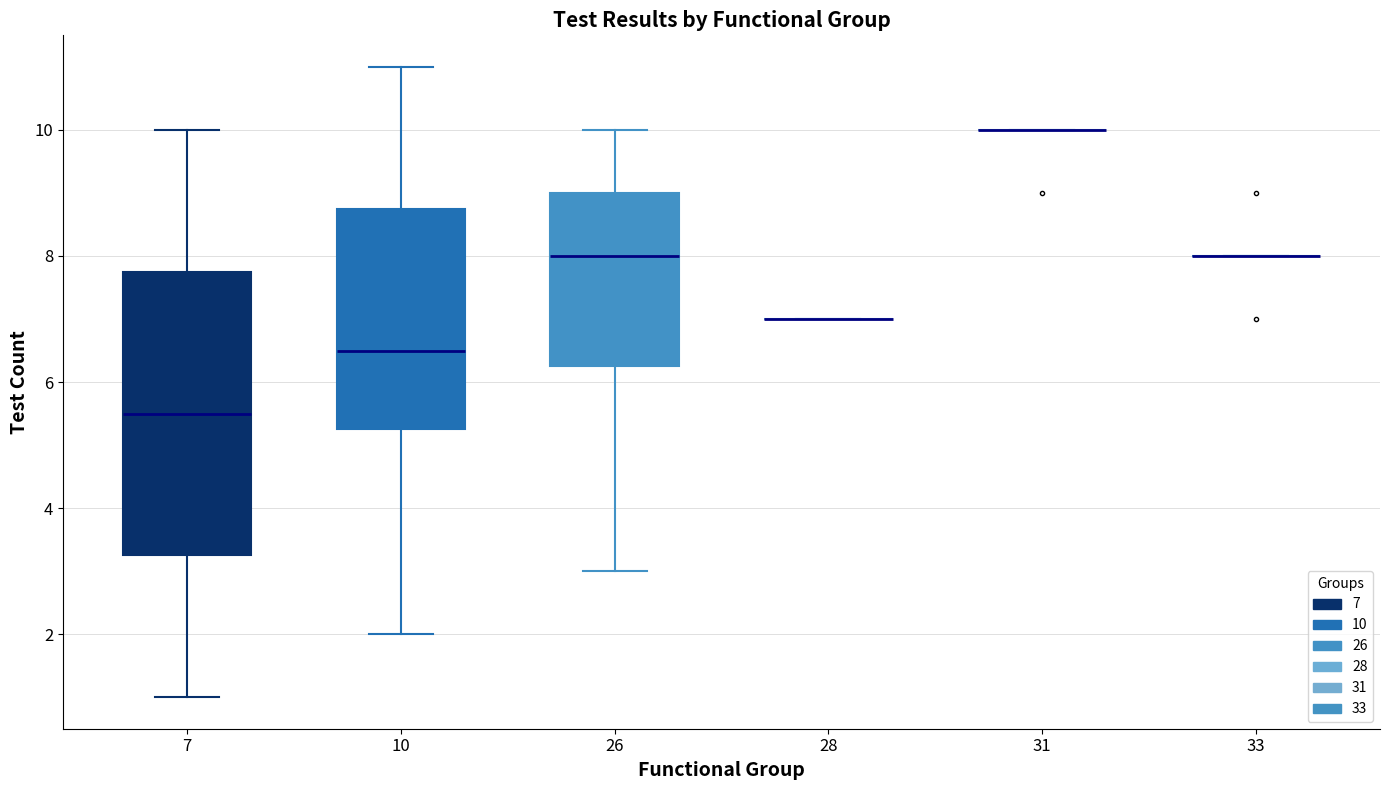

Reading left to right, read every box against the y-axis: the position of its median line, the range the box covers, and the ends of its whiskers. The values are not printed on the chart, so give them approximately, as read against the axis.

7: median 5.6, box 3.2 to 7.8, whiskers 1.0 to 10.0
10: median 6.6, box 5.2 to 8.8, whiskers 2.0 to 11.0
26: median 8.0, box 6.2 to 9.0, whiskers 3.0 to 10.0
28: box collapsed to a line at 7.0, whiskers 7.0 to 7.0
31: box collapsed to a line at 10.0, whiskers 10.0 to 10.0
33: box collapsed to a line at 8.0, whiskers 8.0 to 8.0